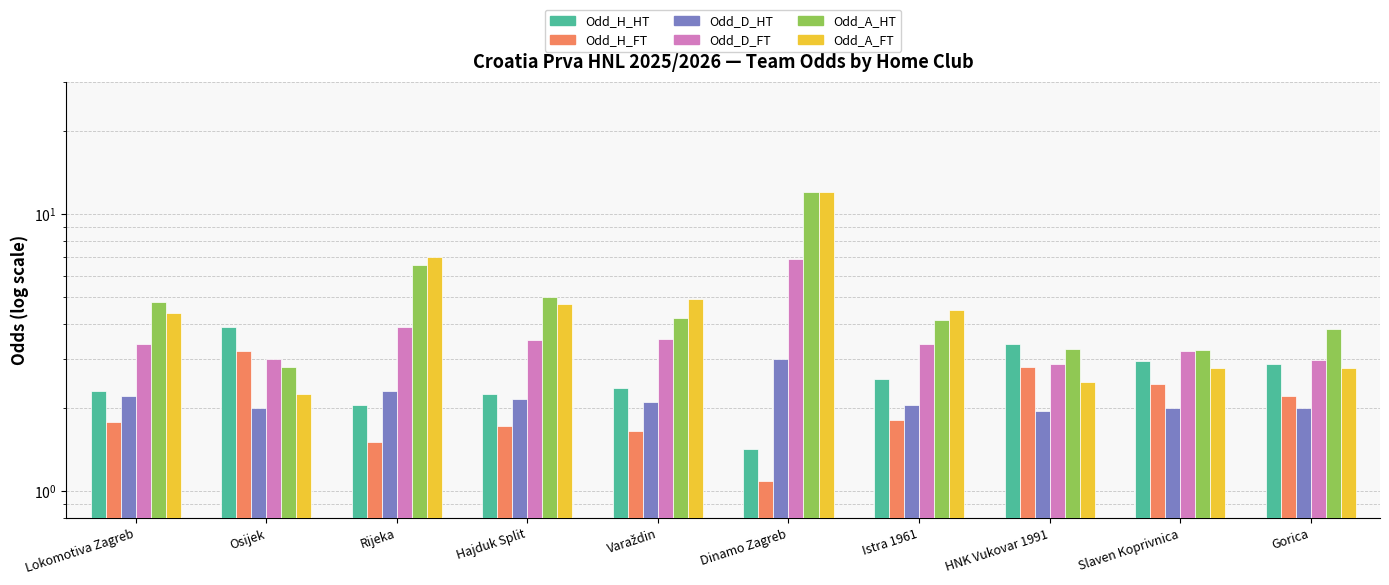

What is the value of the Odd_H_HT bar at the 8th from the left?

3.4